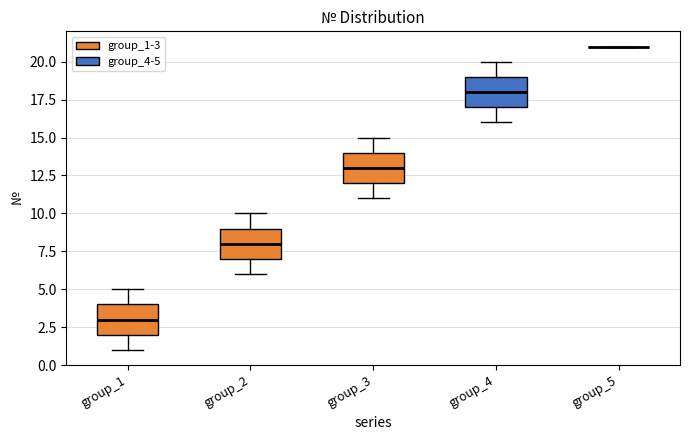

Reading left to right, read every box against the y-axis: the position of its median line, the range the box covers, and the ends of its whiskers. The values are not printed on the chart, so give them approximately, as read against the axis.

group_1: median 3, box 2 to 4, whiskers 1 to 5
group_2: median 8, box 7 to 9, whiskers 6 to 10
group_3: median 13, box 12 to 14, whiskers 11 to 15
group_4: median 18, box 17 to 19, whiskers 16 to 20
group_5: box collapsed to a line at 21, whiskers 21 to 21